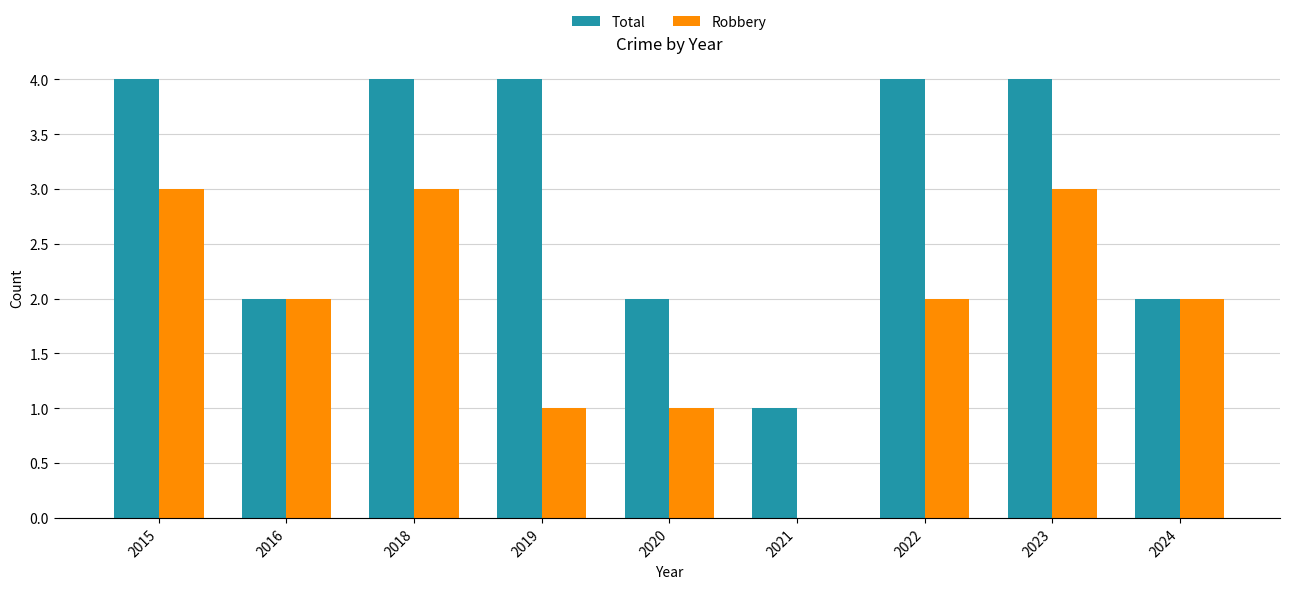

What is the maximum value shown in the chart?

4